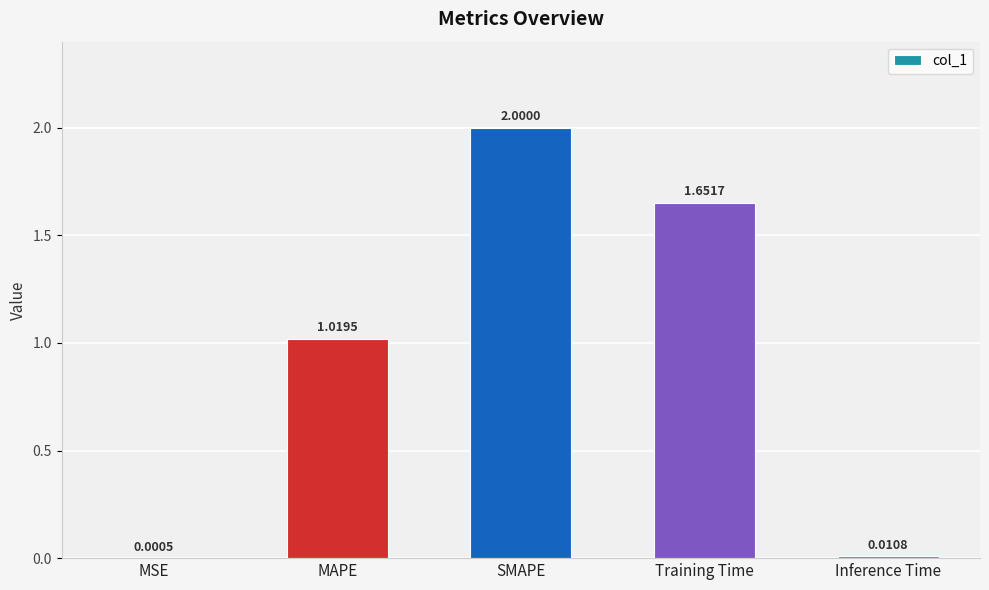

Between Training Time and SMAPE, which is larger?

SMAPE